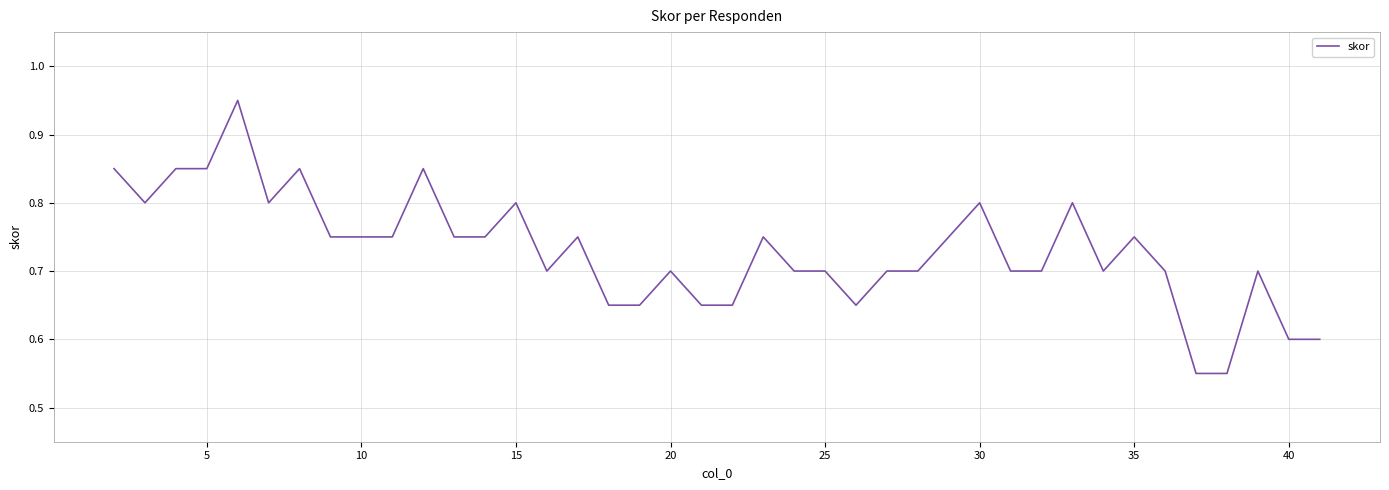

How many lines are shown in the chart?

1